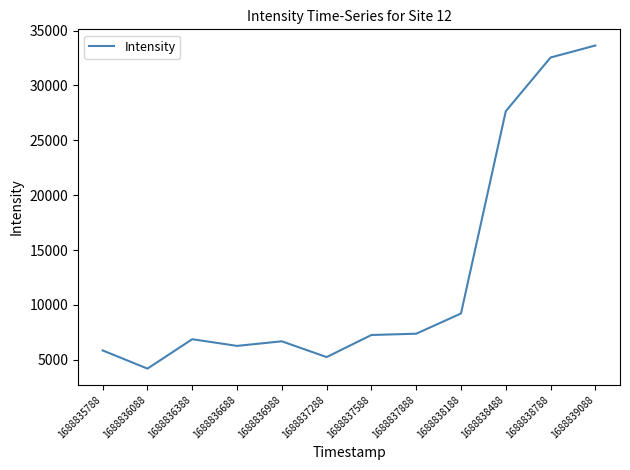

True or false: there are more than 0 points higher than both neighbors.

True